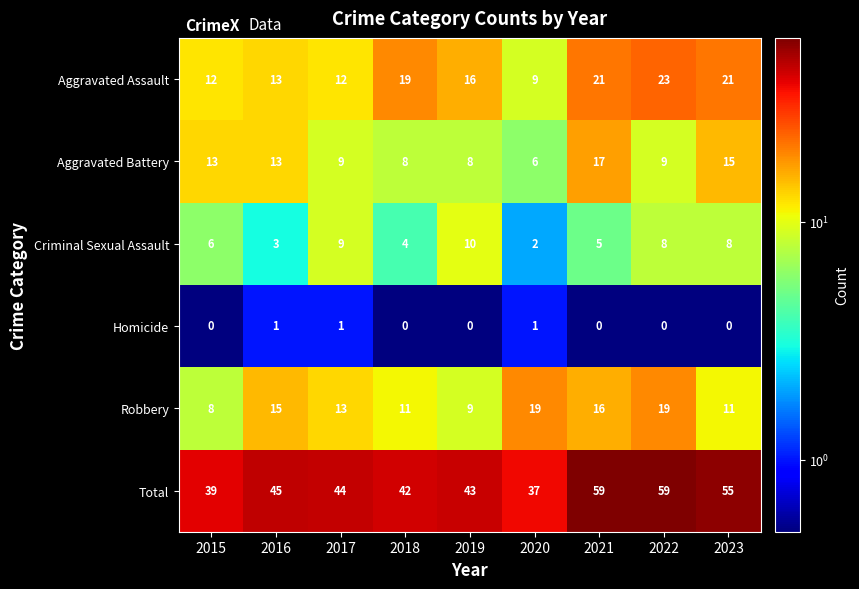

What is the spread (max minus min) of values at 2018?

42